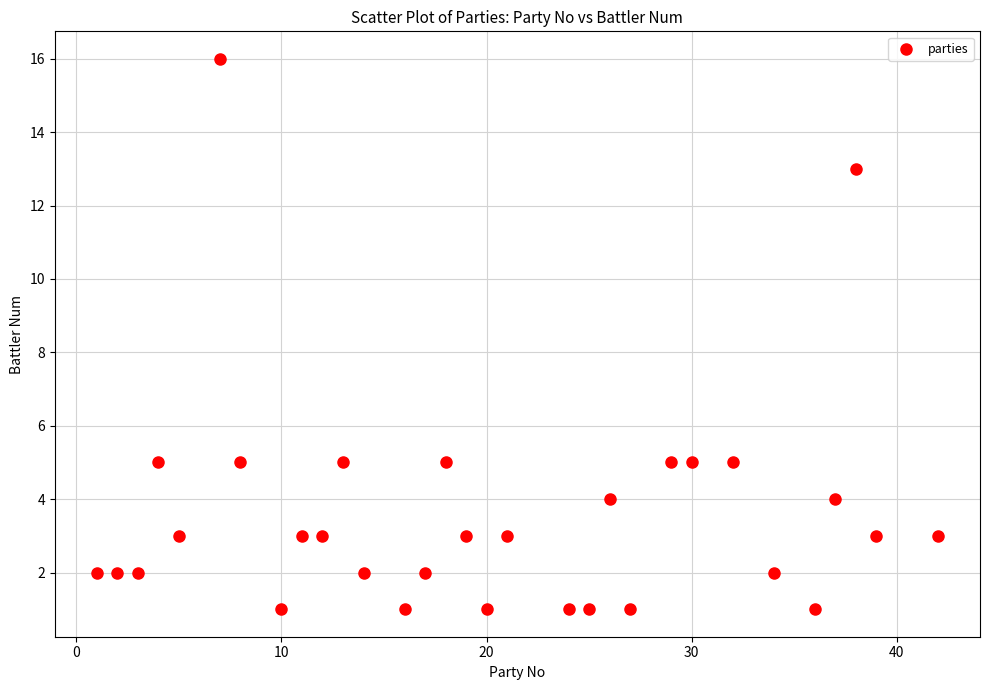

What is the range of X values (max minus min)?

41